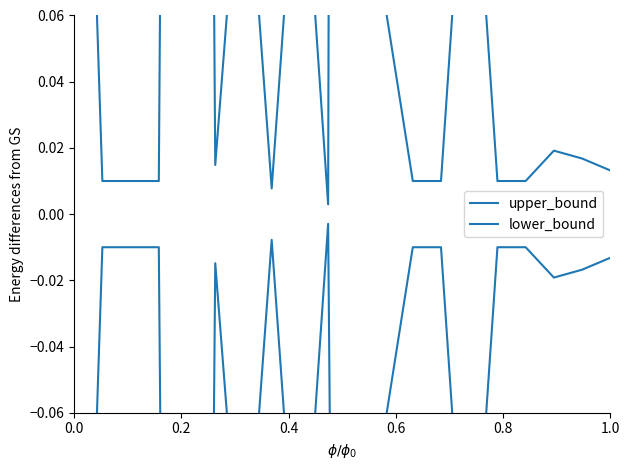

What is the average value of the lower_bound series?

-0.1